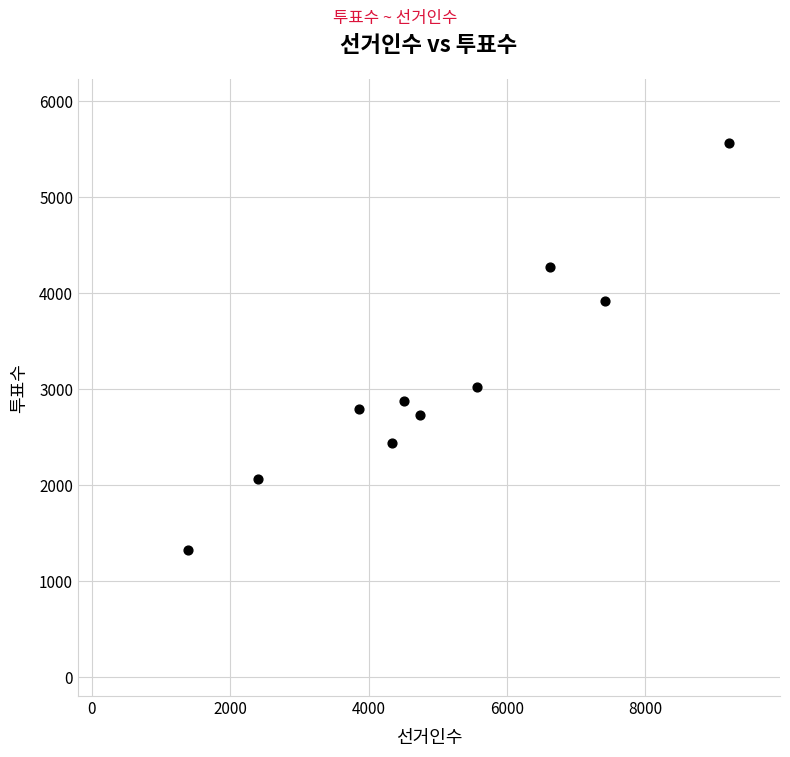

What is the average Y value?

3101